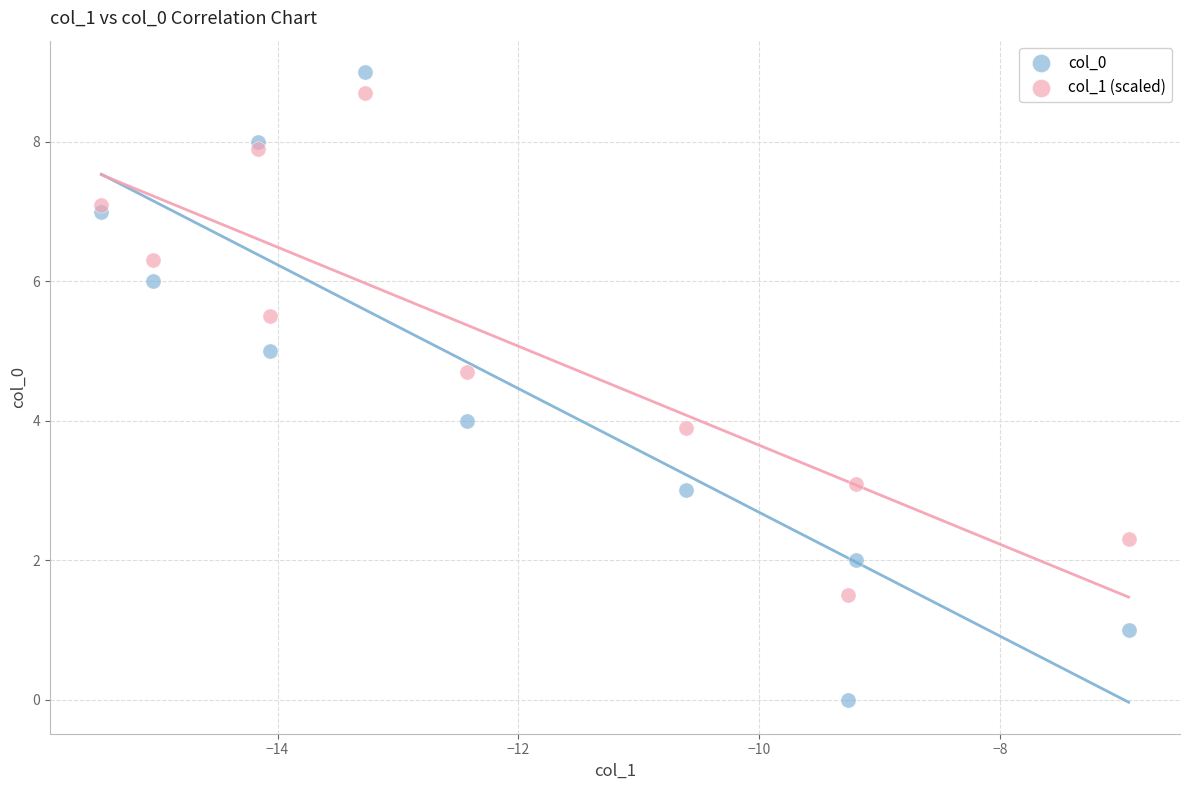

Which series contains the lowest Y value?

col_0